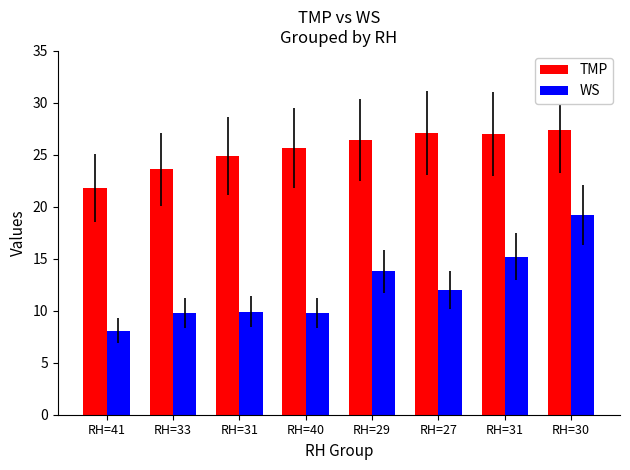

How many bars are there in total?

16